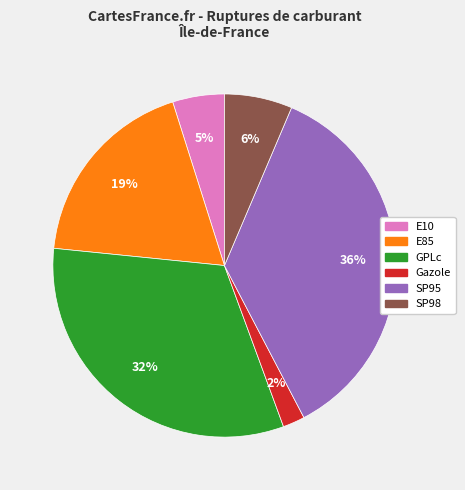

Does E85 represent more than half of the total?

No